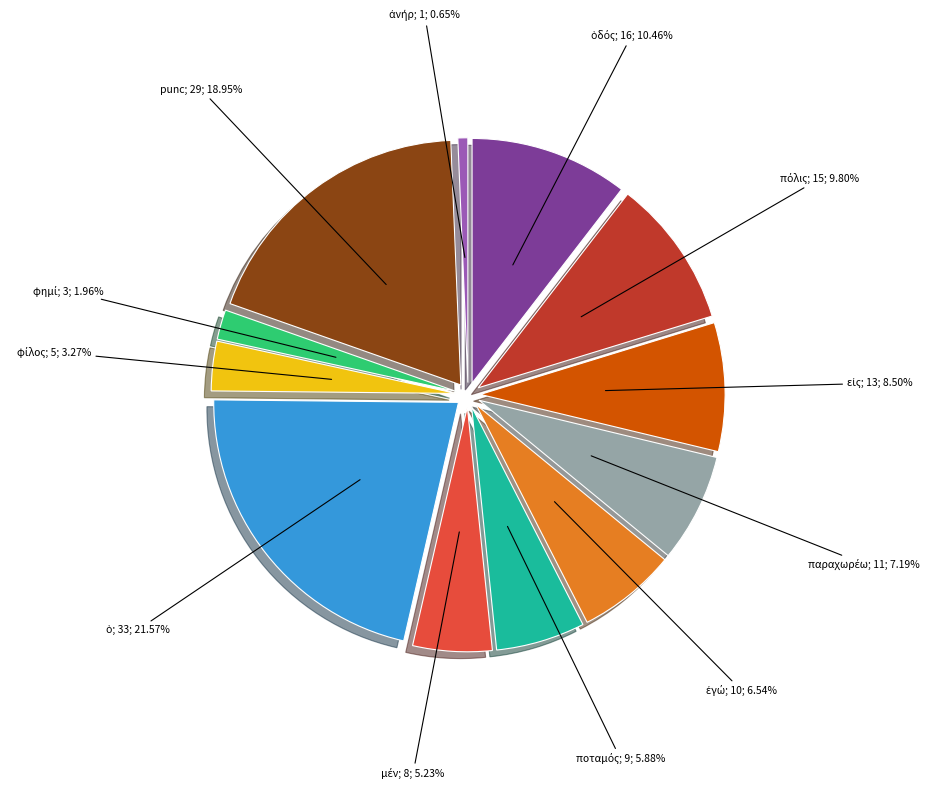

Does any single category account for the majority?

No